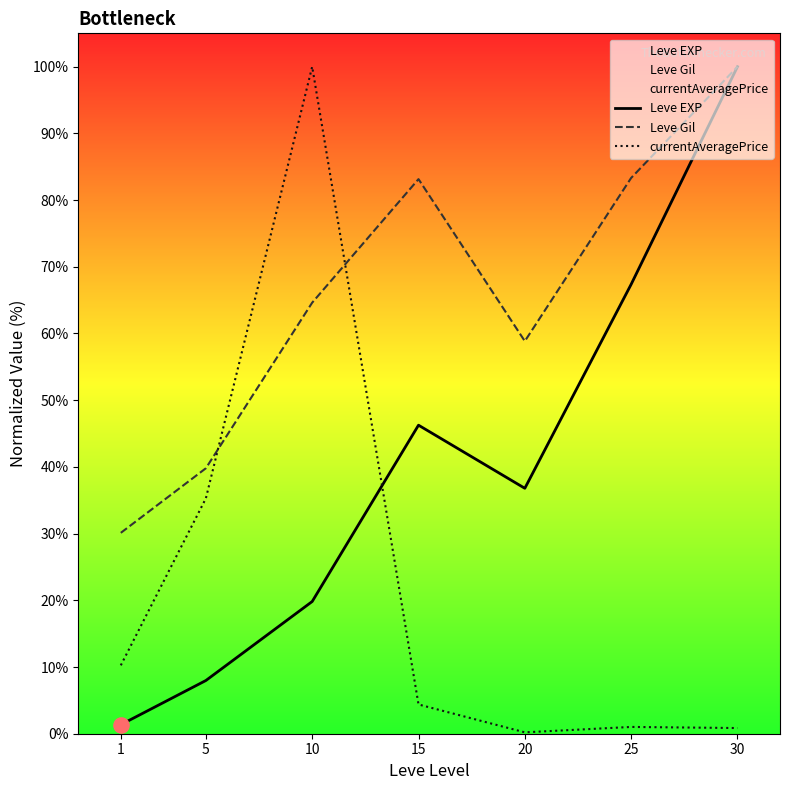

What are all the series names shown in the legend?

Leve EXP, Leve Gil, currentAveragePrice